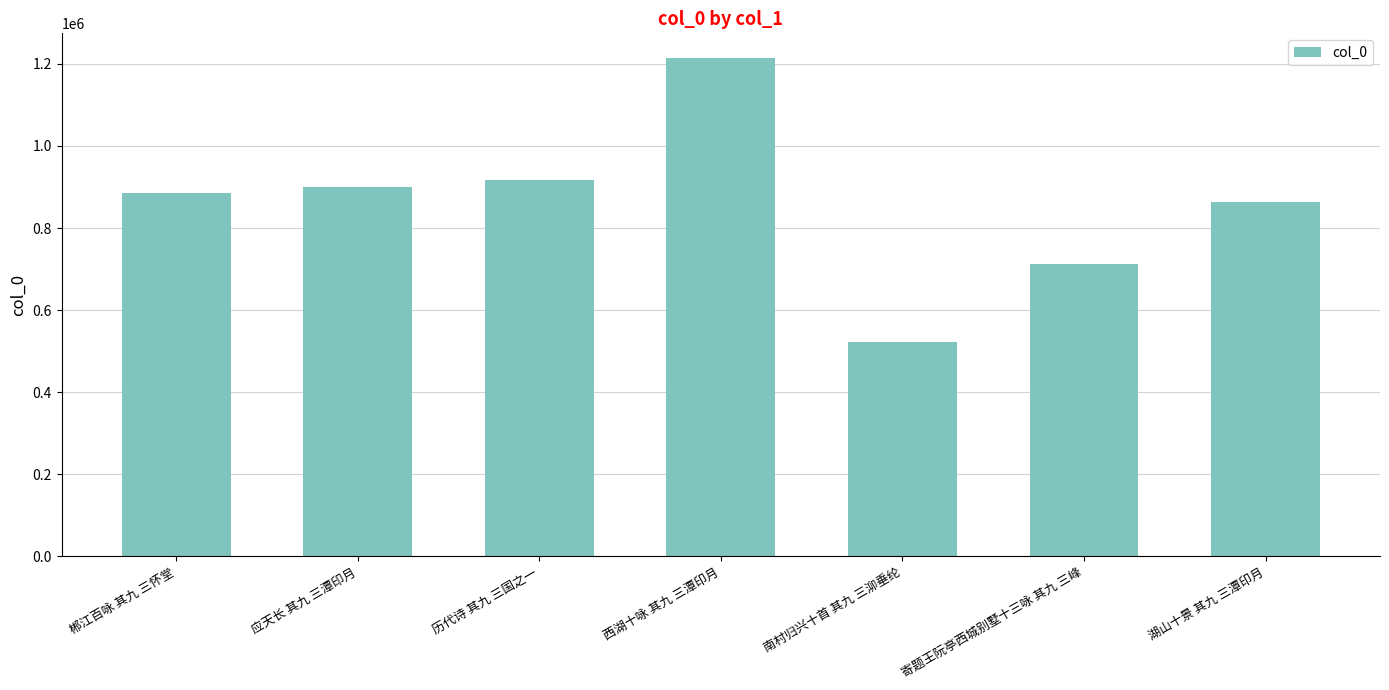

What is the greatest value displayed?

1213884